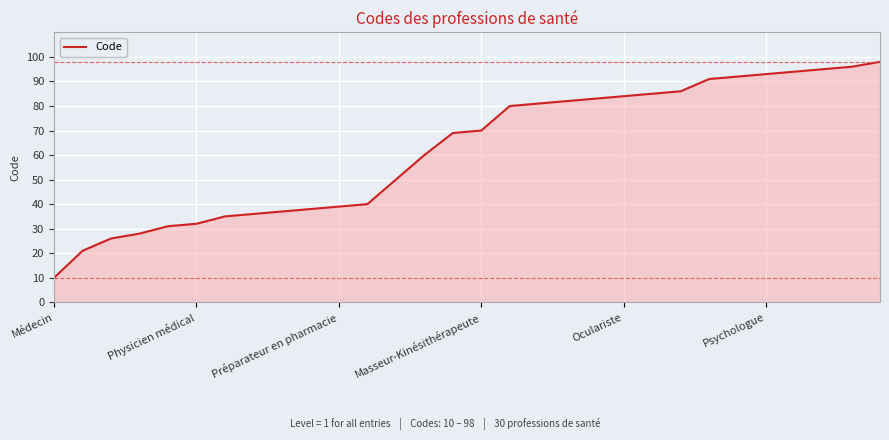

What is the average value?

62